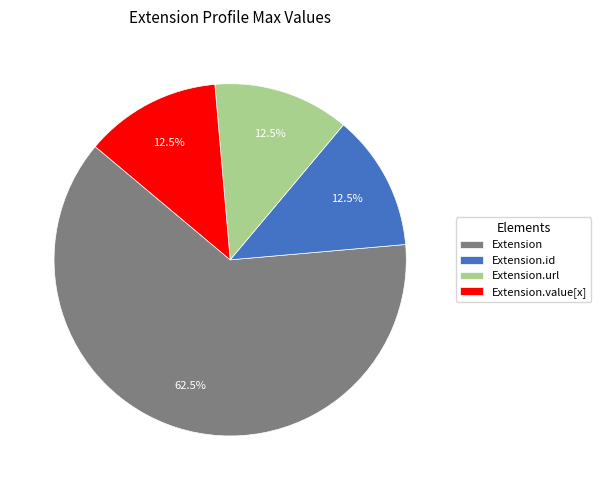

Is Extension.url the majority of the pie?

No